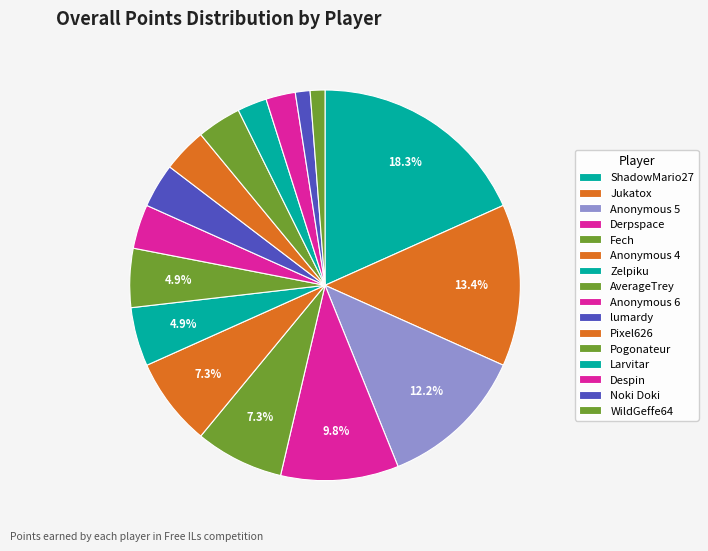

Count the number of slices in the pie.

16